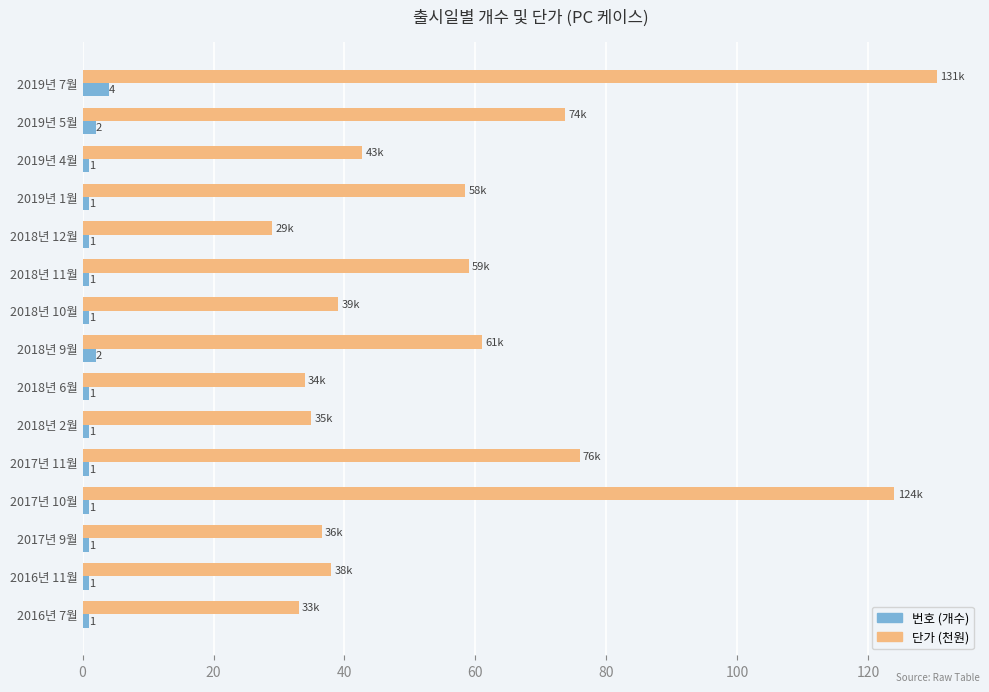

At which category is the sum across all series the highest?

2019년 7월